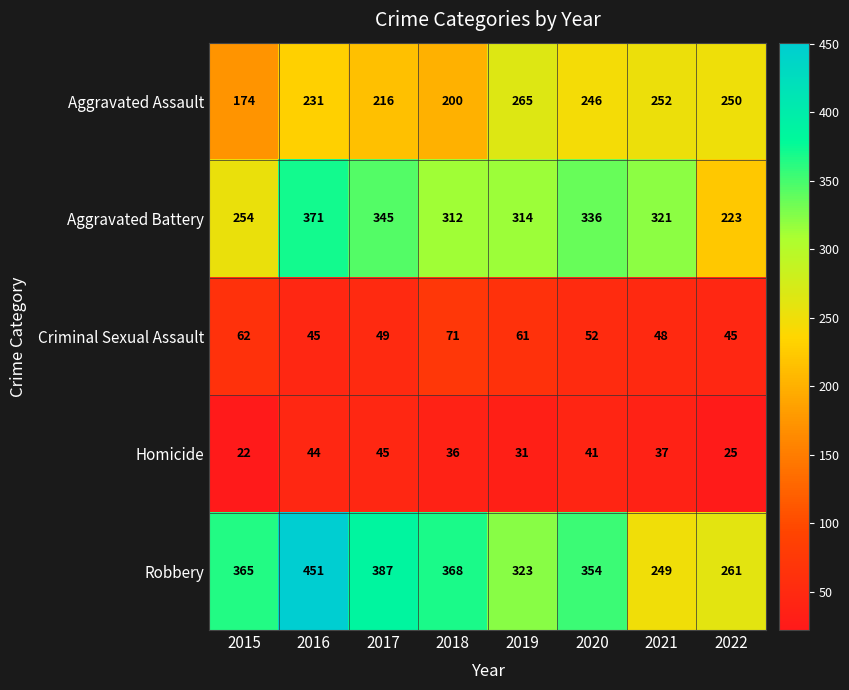

At 2021, list the series in order from smallest to largest.

Homicide, Criminal Sexual Assault, Robbery, Aggravated Assault, Aggravated Battery